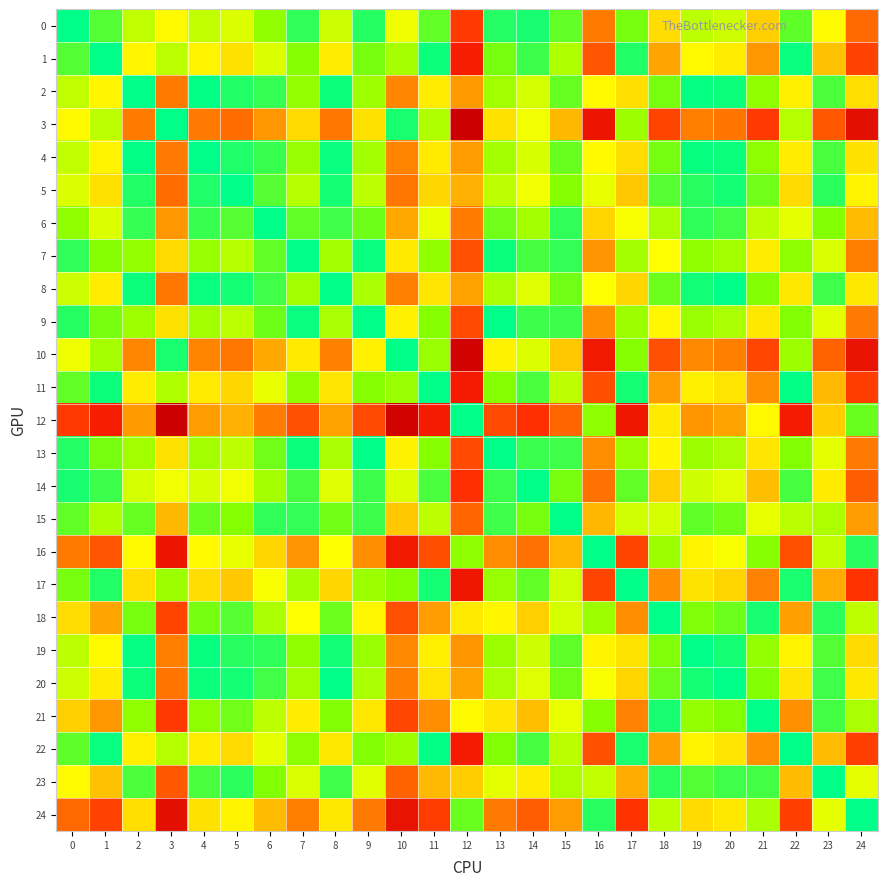

How many data points does each series have?

25